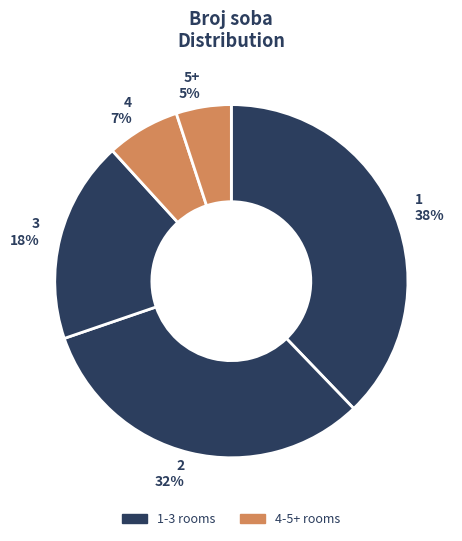

What is the ratio of the value at 4 to the value at 3?

0.4